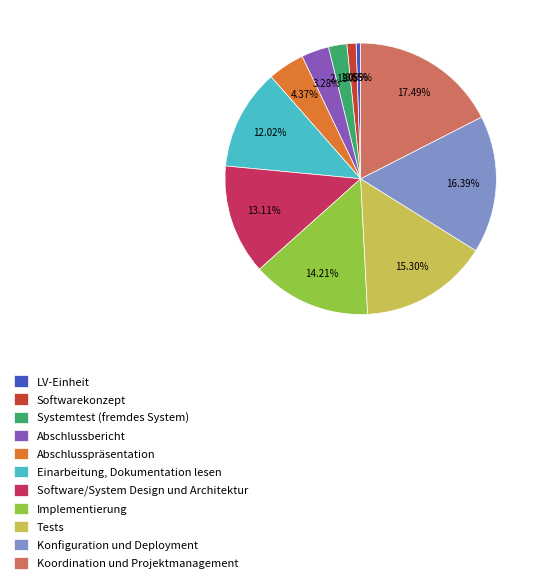

Is the sum of Implementierung and Abschlusspräsentation greater than half?

No